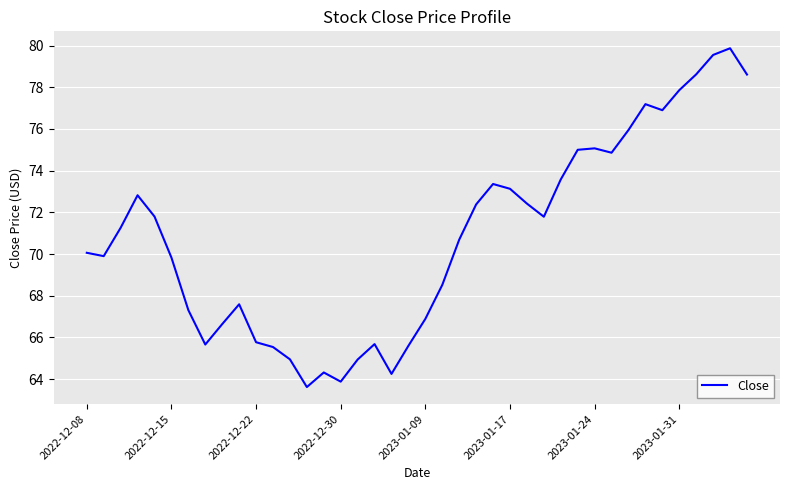

What is the difference between the maximum and minimum values?

16.3